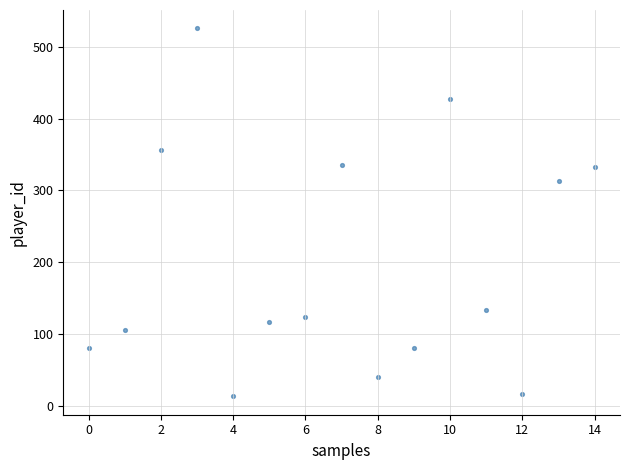

What is the range of Y values (max minus min)?

513